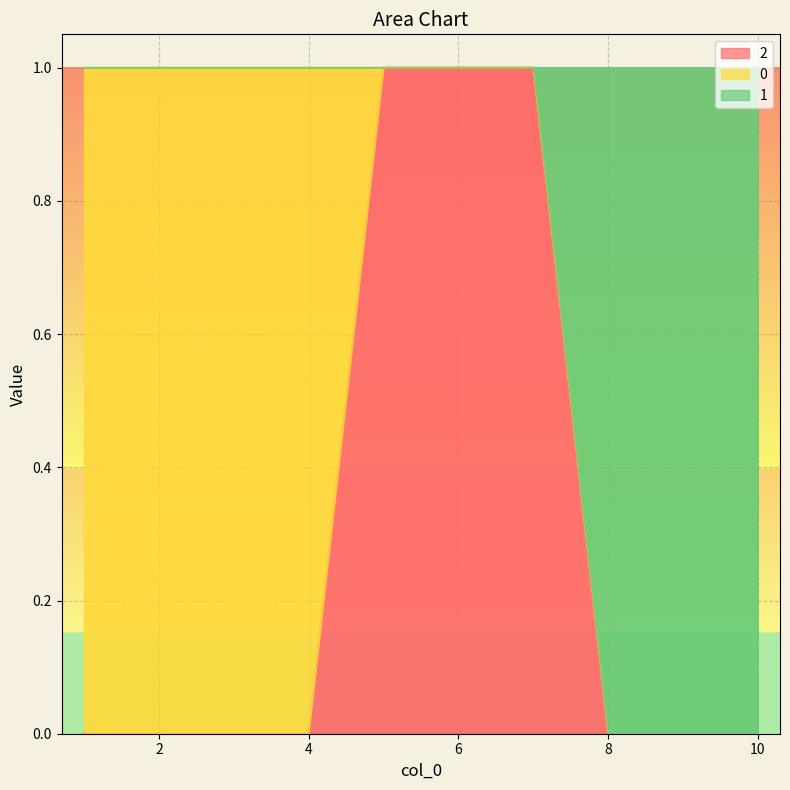

Between 10 and 1, which is larger?

10